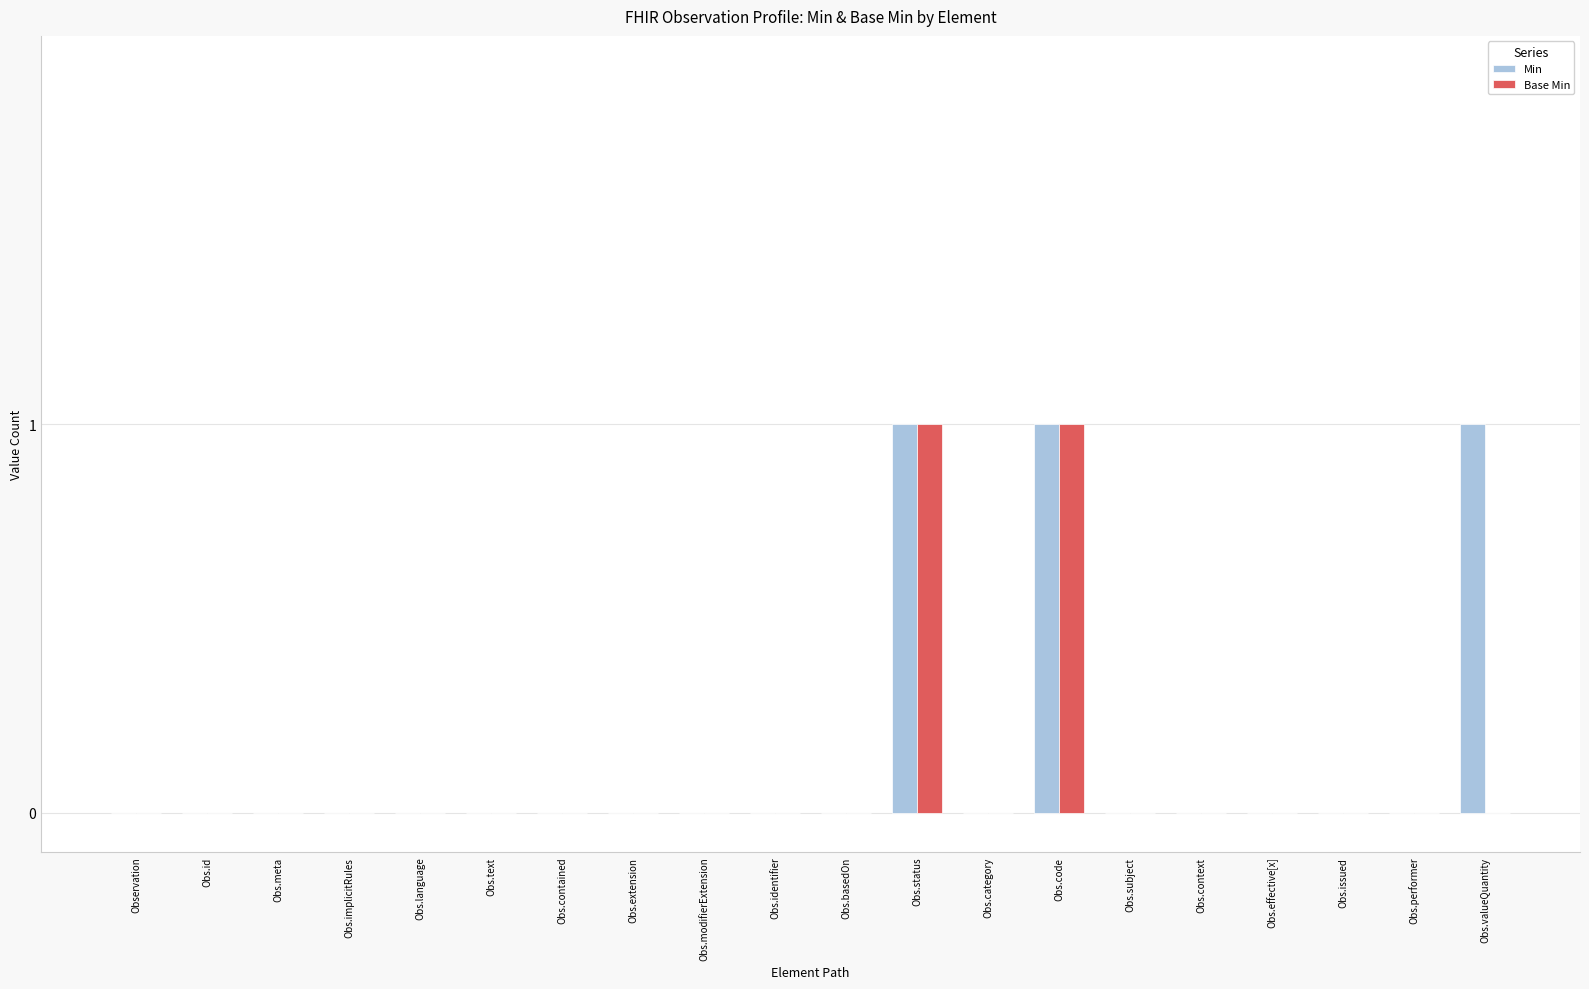

Is the value of Min at Obs.valueQuantity greater than the value of Base Min at Obs.modifierExtension?

Yes